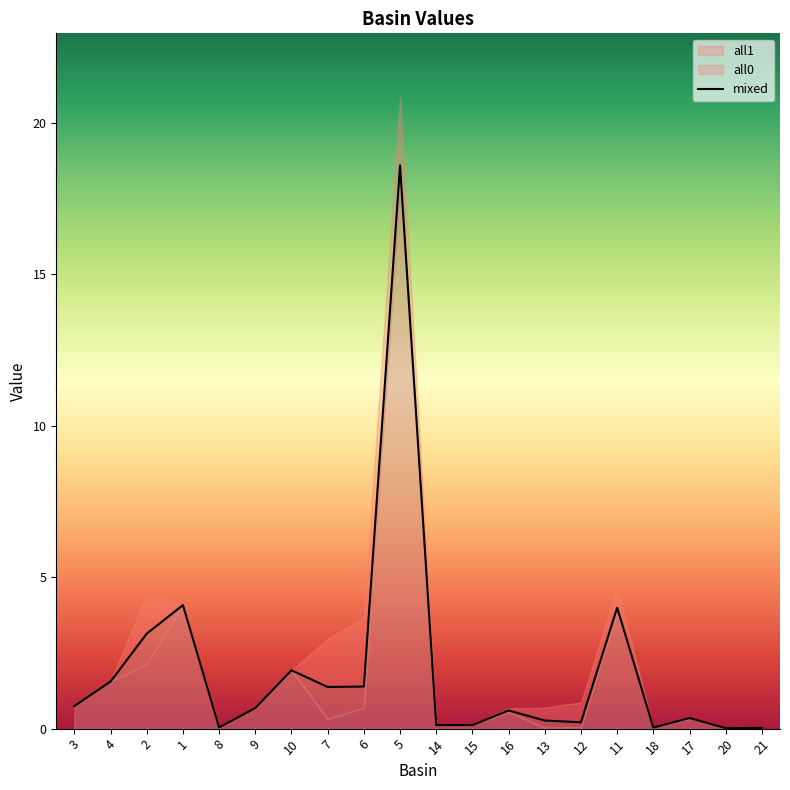

True or false: all0 and mixed intersect in this chart.

False